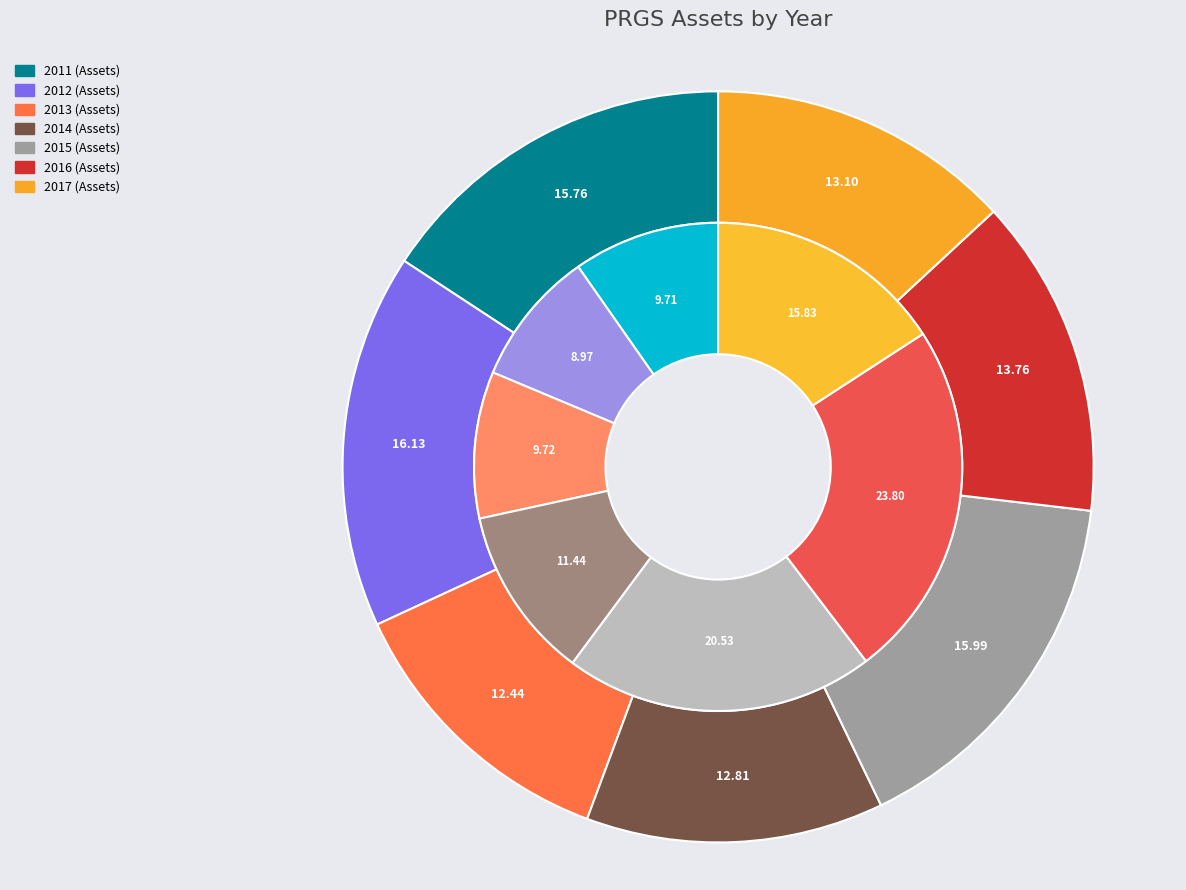

Is there any slice that represents more than half of the pie?

No